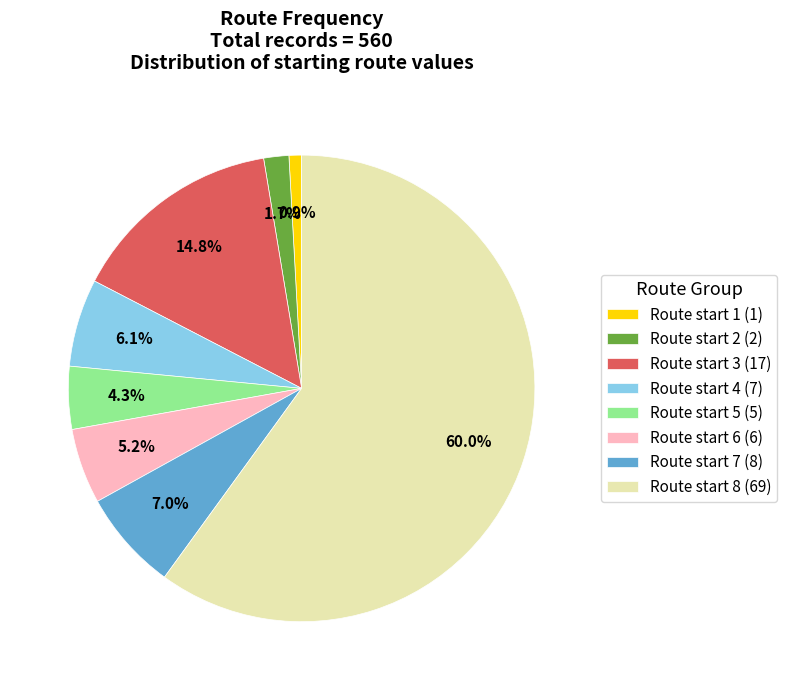

Is there a majority slice in this chart?

Yes